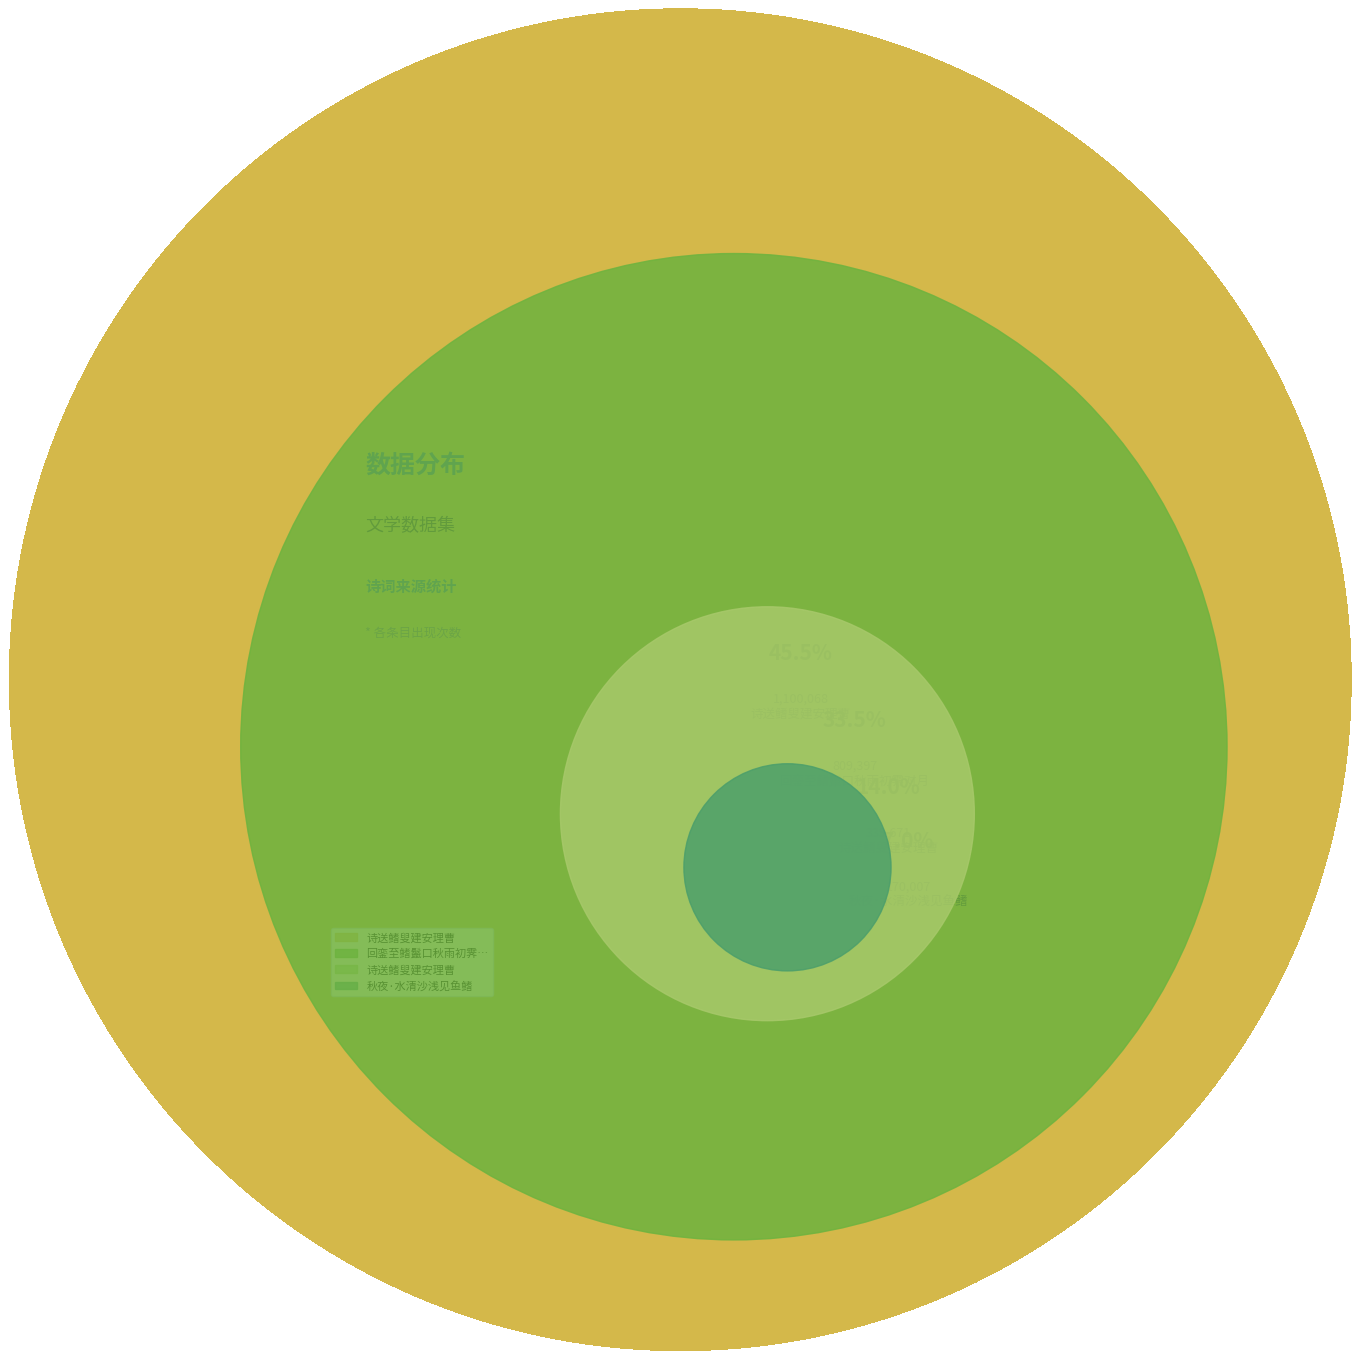

To the nearest percent, what is the difference between the 诗送鳍叟建安理曹 and 回銮至鳍鬣口秋雨初霁对月 slice percentages?

19%